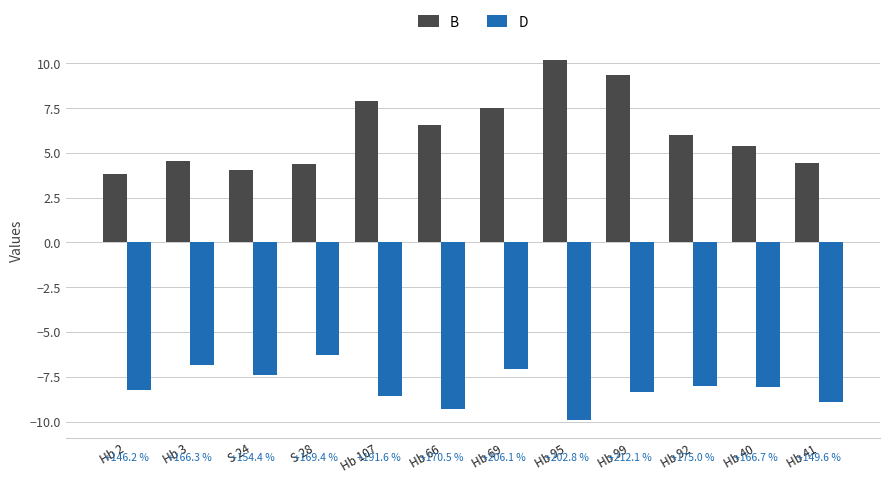

What position from the right is Hb 41?

1